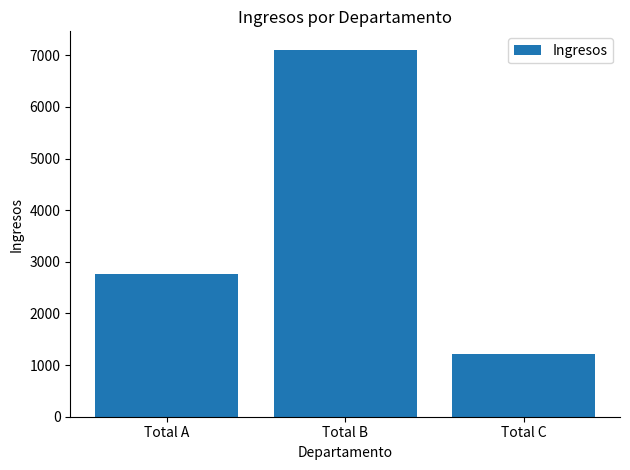

What is the difference between the values at Total C and Total A?

1548